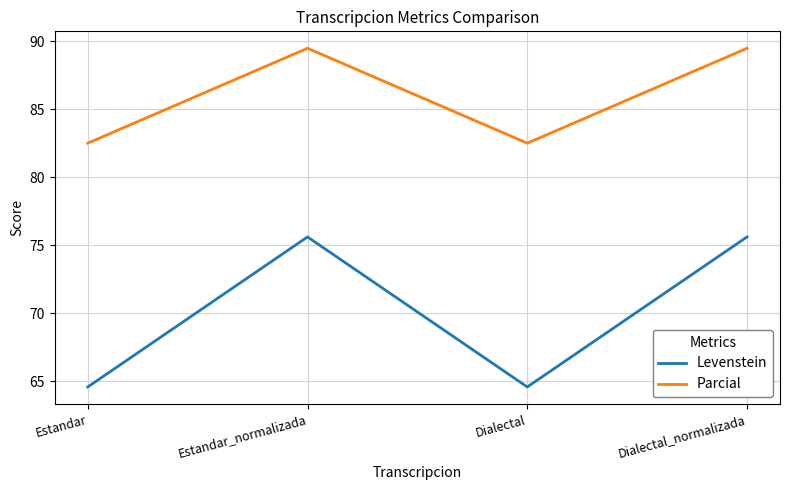

What is the highest value of the Levenstein series?

75.6